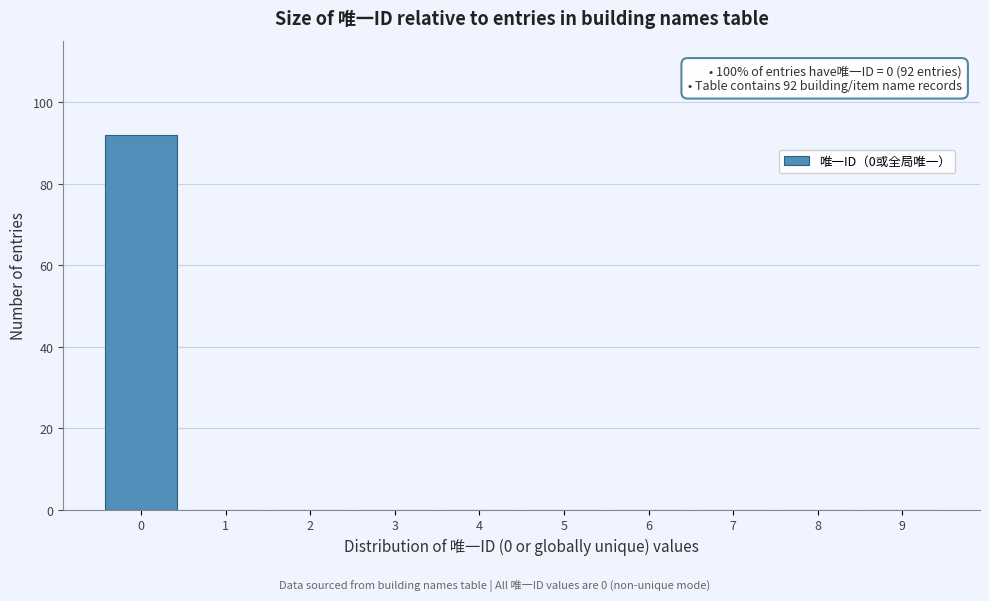

Over which range of the x-axis is the bar tallest?

-0.5 to 0.5